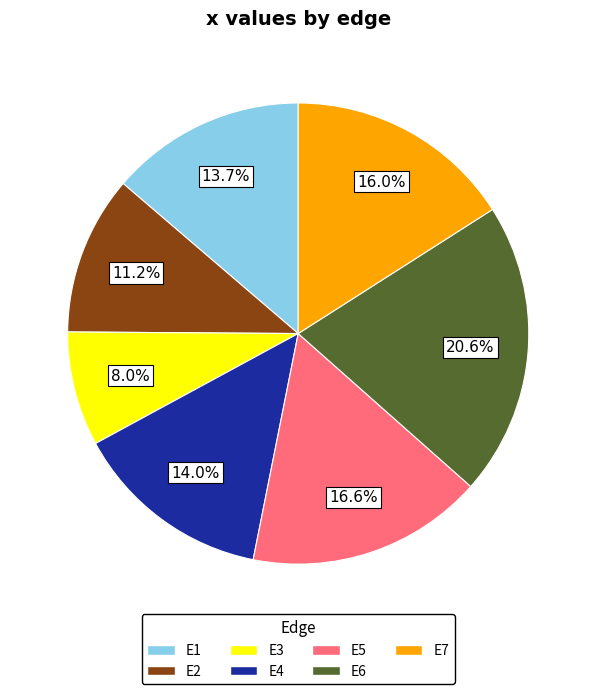

Which category has the smallest portion of the pie?

E3